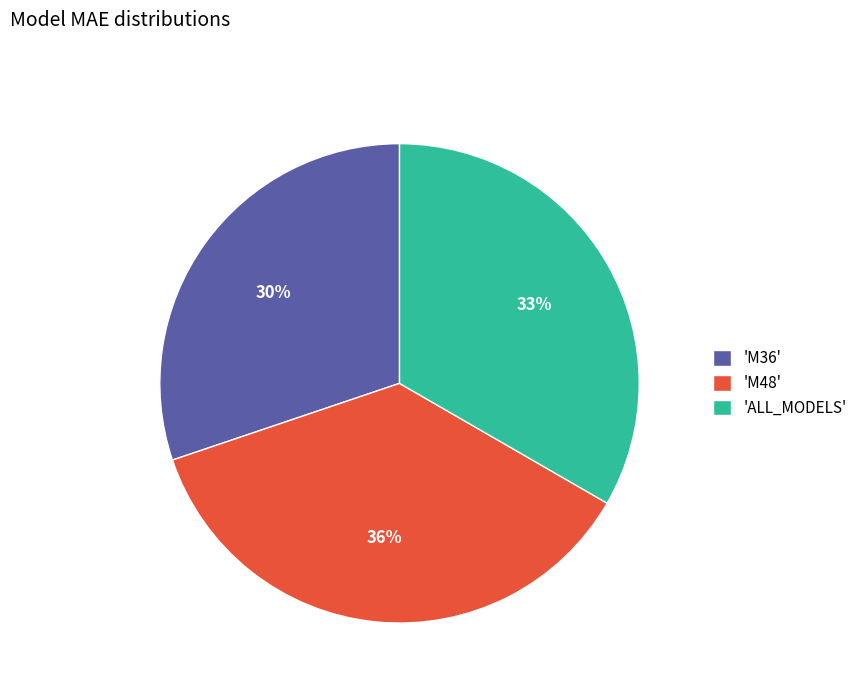

To the nearest percent, what percentage of the pie is 'M36'?

30%